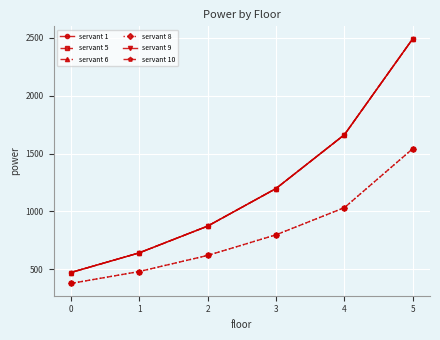

Is it true that servant 6 equals 3637 at 5?

False